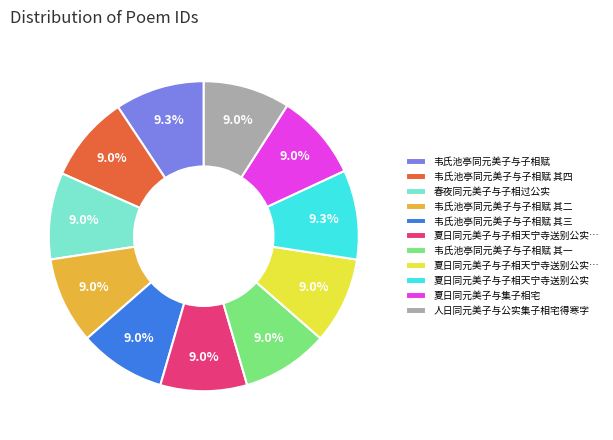

Is there any slice that represents more than half of the pie?

No